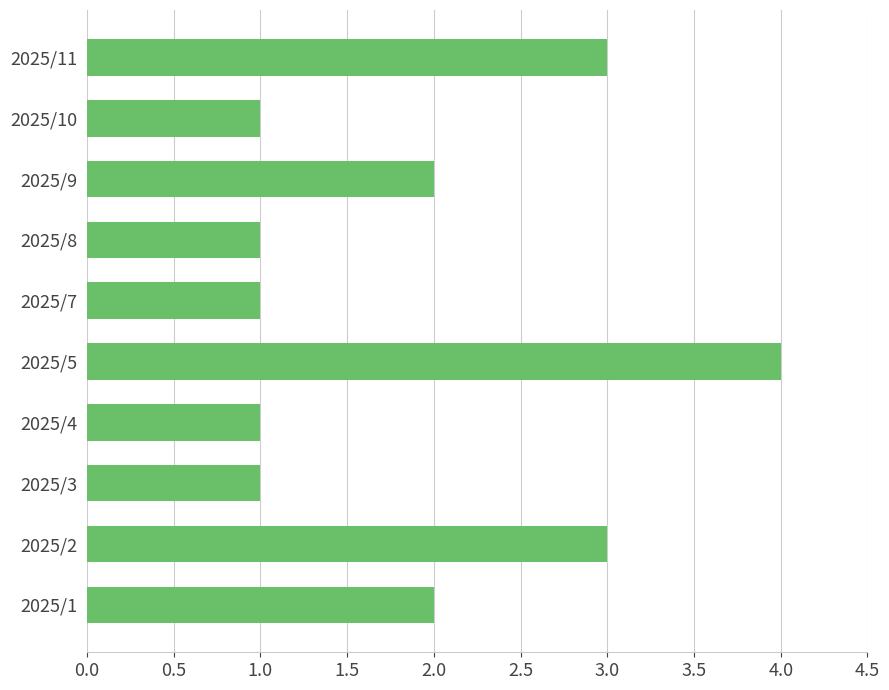

How many values are below 2?

5